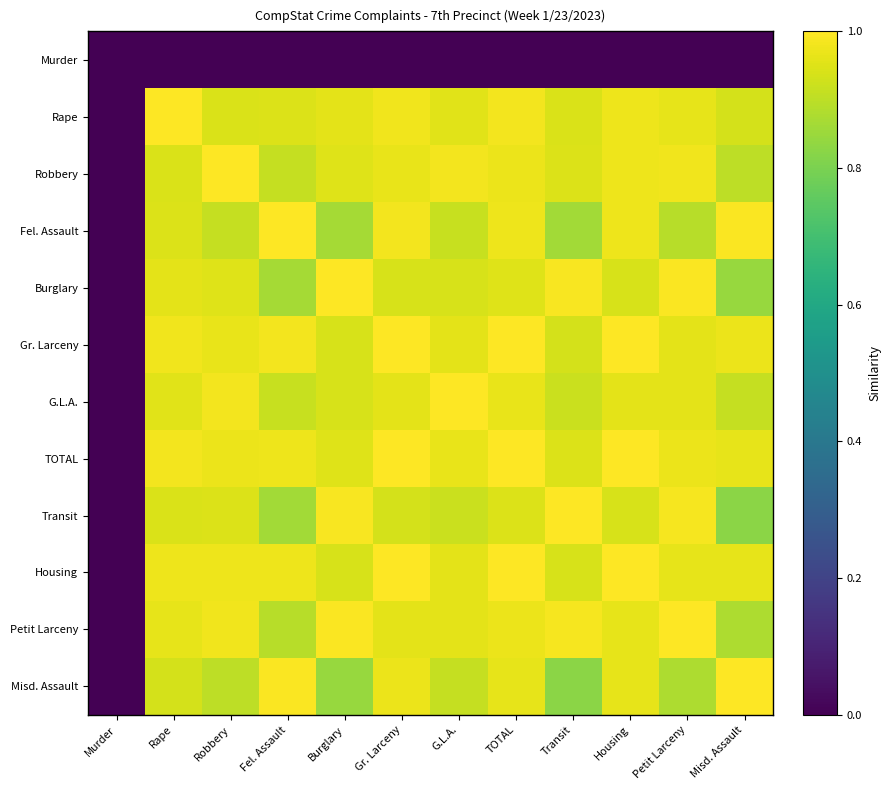

Reading right to left, extract all data points from this chart.

Murder: Misd. Assault=0.0	Petit Larceny=0.0	Housing=0.0	Transit=0.0	TOTAL=0.0	G.L.A.=0.0	Gr. Larceny=0.0	Burglary=0.0	Fel. Assault=0.0	Robbery=0.0	Rape=0.0	Murder=0.0
Rape: Misd. Assault=0.9	Petit Larceny=1.0	Housing=1.0	Transit=0.9	TOTAL=1.0	G.L.A.=1.0	Gr. Larceny=1.0	Burglary=1.0	Fel. Assault=0.9	Robbery=0.9	Rape=1.0	Murder=0.0
Robbery: Misd. Assault=0.9	Petit Larceny=1.0	Housing=1.0	Transit=0.9	TOTAL=1.0	G.L.A.=1.0	Gr. Larceny=1.0	Burglary=0.9	Fel. Assault=0.9	Robbery=1.0	Rape=0.9	Murder=0.0
Fel. Assault: Misd. Assault=1.0	Petit Larceny=0.9	Housing=1.0	Transit=0.9	TOTAL=1.0	G.L.A.=0.9	Gr. Larceny=1.0	Burglary=0.9	Fel. Assault=1.0	Robbery=0.9	Rape=0.9	Murder=0.0
Burglary: Misd. Assault=0.8	Petit Larceny=1.0	Housing=0.9	Transit=1.0	TOTAL=1.0	G.L.A.=0.9	Gr. Larceny=0.9	Burglary=1.0	Fel. Assault=0.9	Robbery=0.9	Rape=1.0	Murder=0.0
Gr. Larceny: Misd. Assault=1.0	Petit Larceny=1.0	Housing=1.0	Transit=0.9	TOTAL=1.0	G.L.A.=1.0	Gr. Larceny=1.0	Burglary=0.9	Fel. Assault=1.0	Robbery=1.0	Rape=1.0	Murder=0.0
G.L.A.: Misd. Assault=0.9	Petit Larceny=1.0	Housing=1.0	Transit=0.9	TOTAL=1.0	G.L.A.=1.0	Gr. Larceny=1.0	Burglary=0.9	Fel. Assault=0.9	Robbery=1.0	Rape=1.0	Murder=0.0
TOTAL: Misd. Assault=1.0	Petit Larceny=1.0	Housing=1.0	Transit=0.9	TOTAL=1.0	G.L.A.=1.0	Gr. Larceny=1.0	Burglary=1.0	Fel. Assault=1.0	Robbery=1.0	Rape=1.0	Murder=0.0
Transit: Misd. Assault=0.8	Petit Larceny=1.0	Housing=0.9	Transit=1.0	TOTAL=0.9	G.L.A.=0.9	Gr. Larceny=0.9	Burglary=1.0	Fel. Assault=0.9	Robbery=0.9	Rape=0.9	Murder=0.0
Housing: Misd. Assault=1.0	Petit Larceny=1.0	Housing=1.0	Transit=0.9	TOTAL=1.0	G.L.A.=1.0	Gr. Larceny=1.0	Burglary=0.9	Fel. Assault=1.0	Robbery=1.0	Rape=1.0	Murder=0.0
Petit Larceny: Misd. Assault=0.9	Petit Larceny=1.0	Housing=1.0	Transit=1.0	TOTAL=1.0	G.L.A.=1.0	Gr. Larceny=1.0	Burglary=1.0	Fel. Assault=0.9	Robbery=1.0	Rape=1.0	Murder=0.0
Misd. Assault: Misd. Assault=1.0	Petit Larceny=0.9	Housing=1.0	Transit=0.8	TOTAL=1.0	G.L.A.=0.9	Gr. Larceny=1.0	Burglary=0.8	Fel. Assault=1.0	Robbery=0.9	Rape=0.9	Murder=0.0